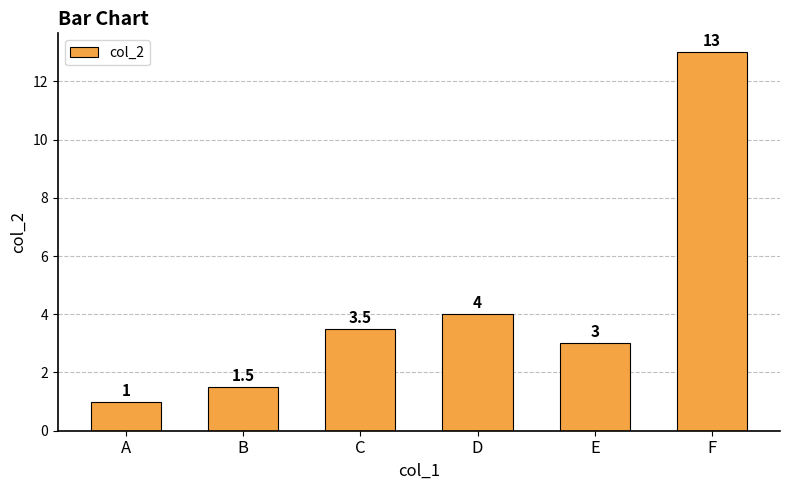

What is the difference between the values at E and F?

10.0